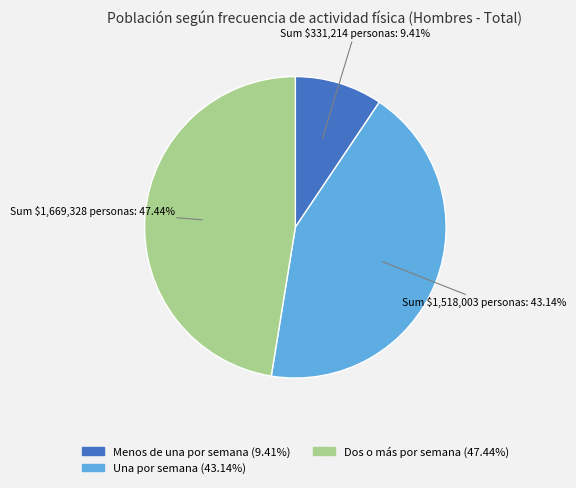

To the nearest percent, what portion does Dos o más por semana represent?

47%